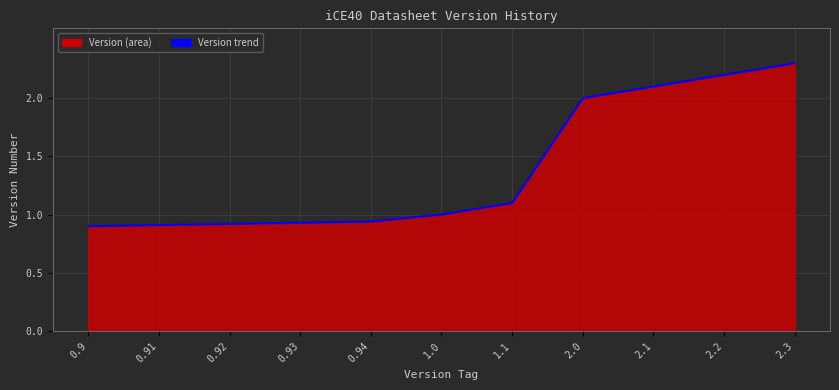

Is it true that the value at 1.1 is 0.6?

False